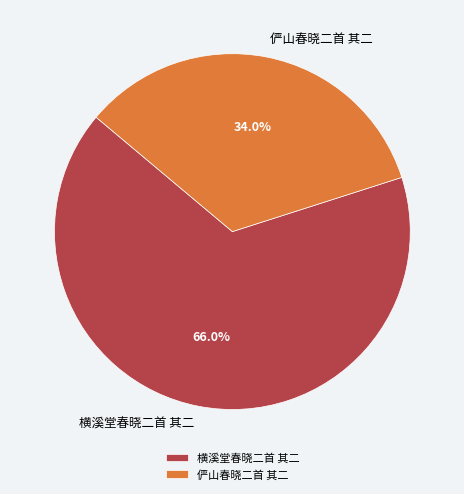

How many segments does this pie chart have?

2